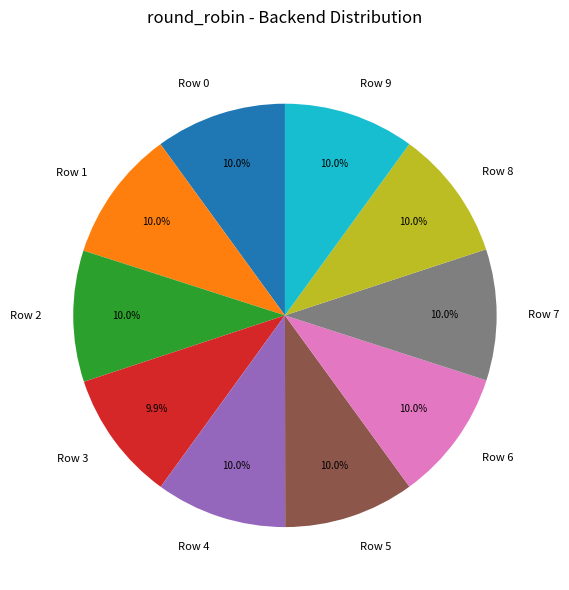

What portion of the pie excludes Row 5?

90.0%